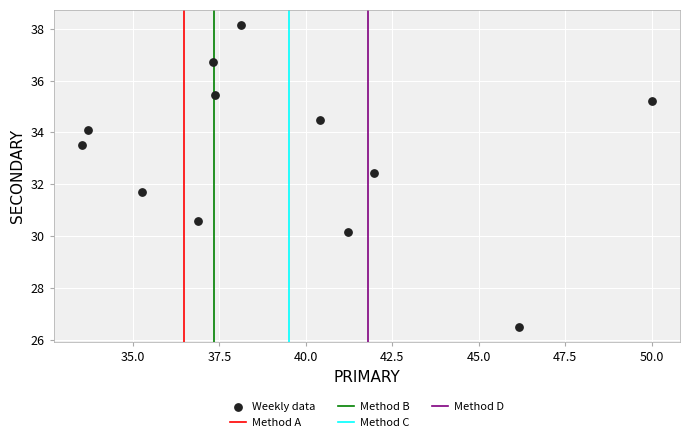

What is the range of Y values (max minus min)?

11.6